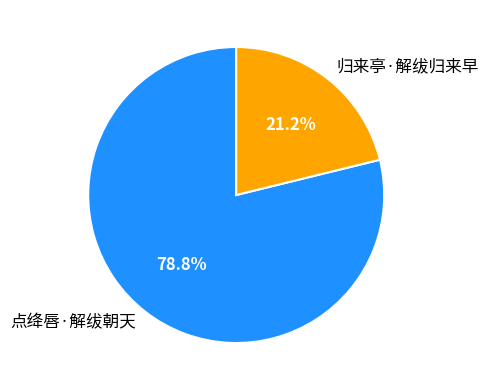

What percentage is the 点绛唇·解绂朝天 slice, to the nearest percent?

79%